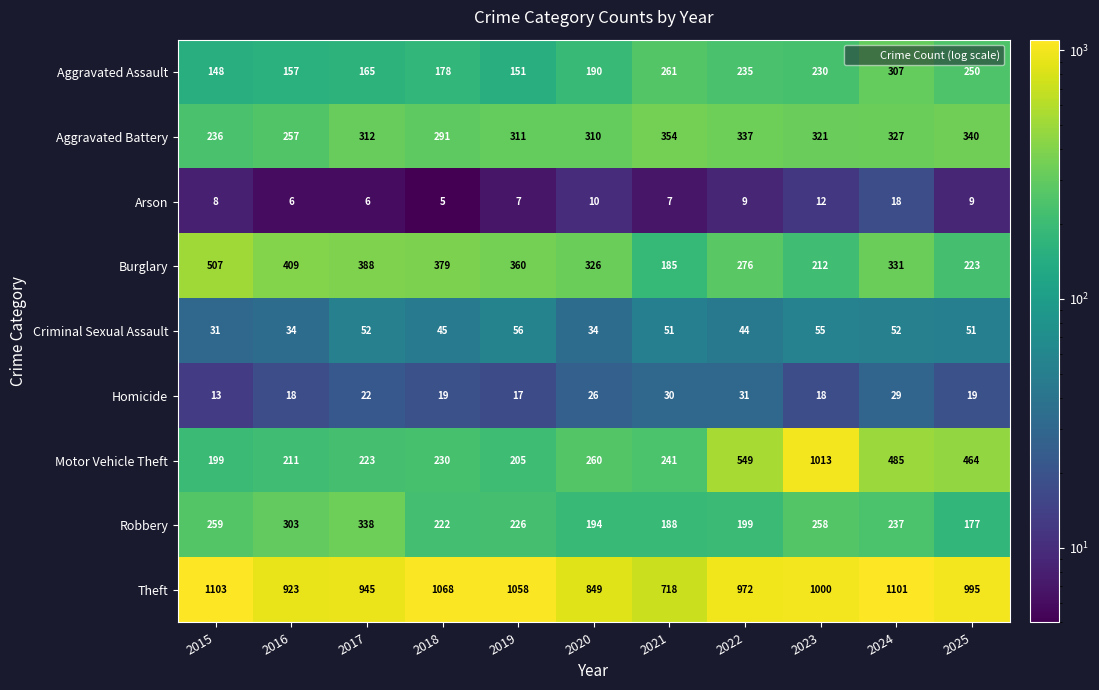

Which series has the largest total across all categories?

Theft